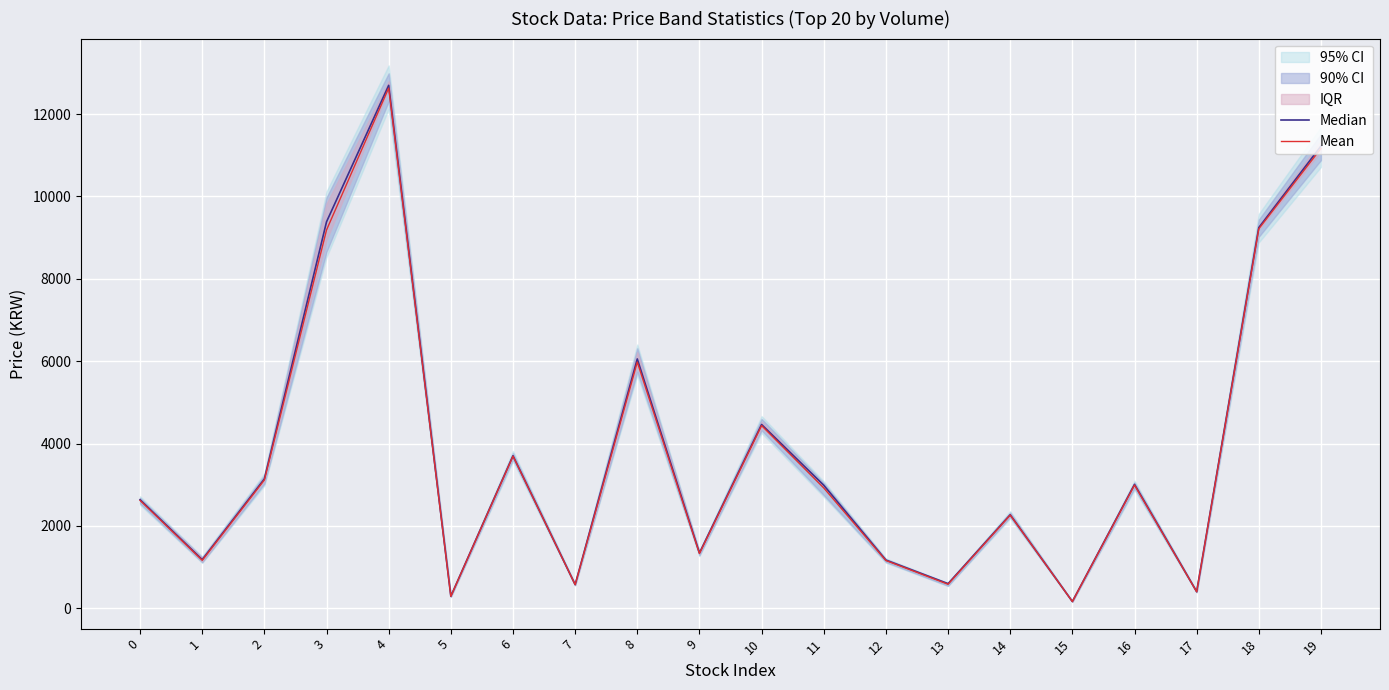

At how many categories does at least one series exceed 3195?

7